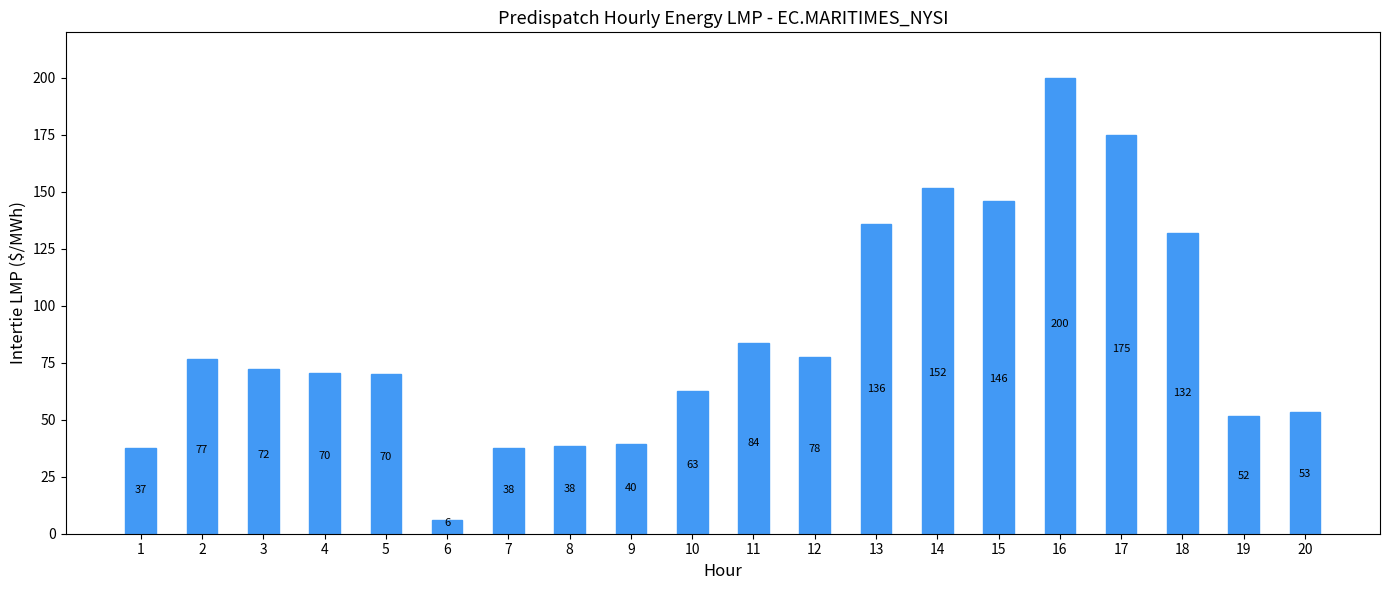

Where is the data nearest to the value 102?

11